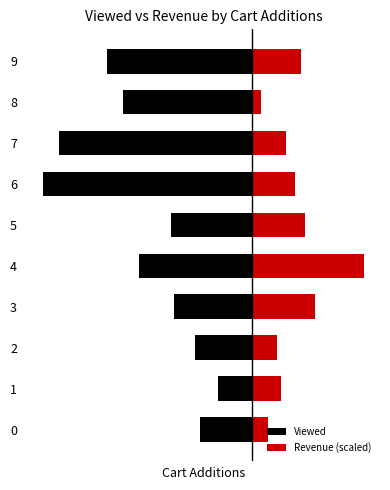

Reading left to right, what are all the values shown in this chart?

Viewed: -3.2	-2.1	-3.5	-4.8	-7.0	-5.0	-13.0	-12.0	-8.0	-9.0
Revenue (scaled): 1.0	1.8	1.6	4.0	7.0	3.3	2.7	2.2	0.6	3.1